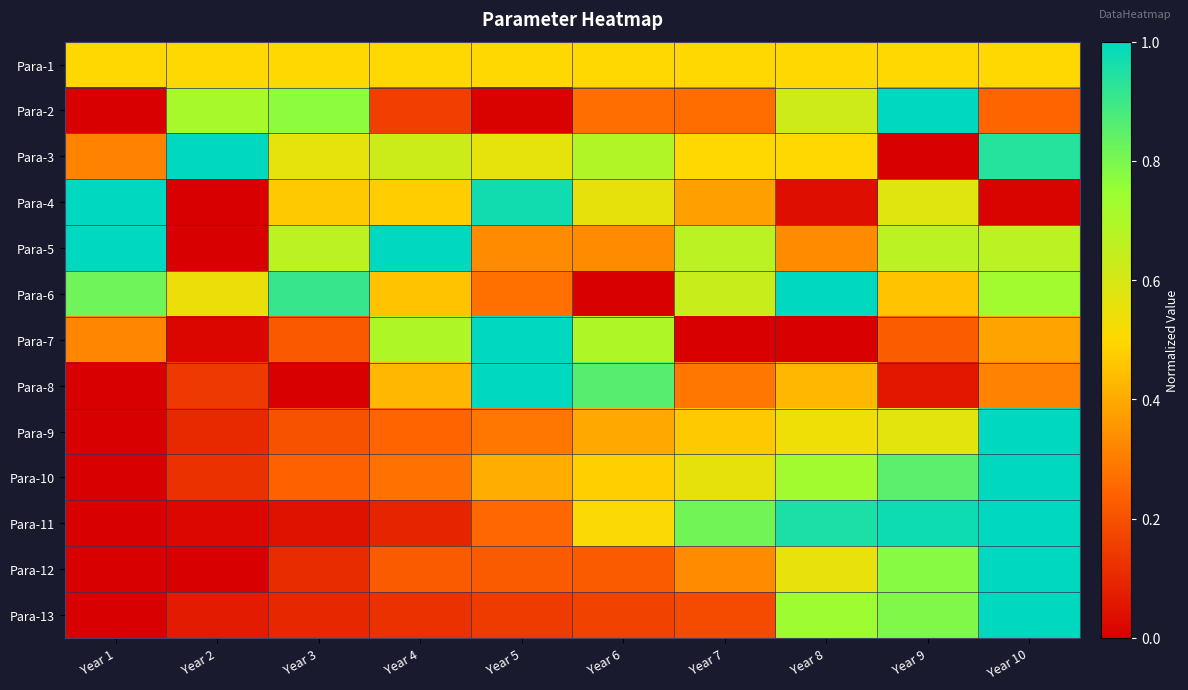

Count the number of data series in this chart.

13